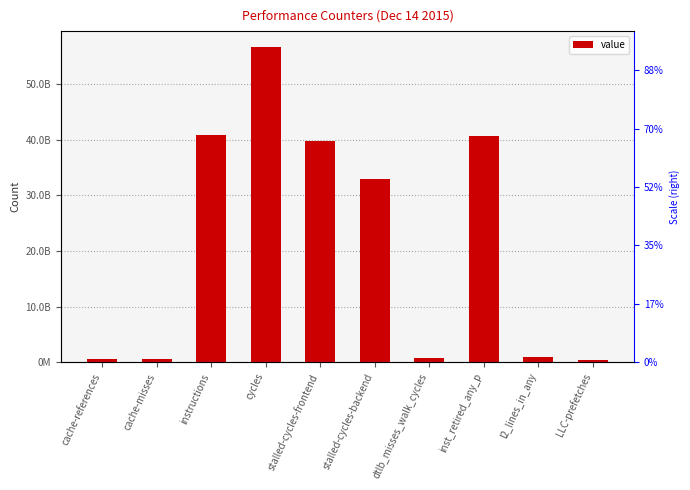

What is the change in value from cache-references to instructions?

+40201938280